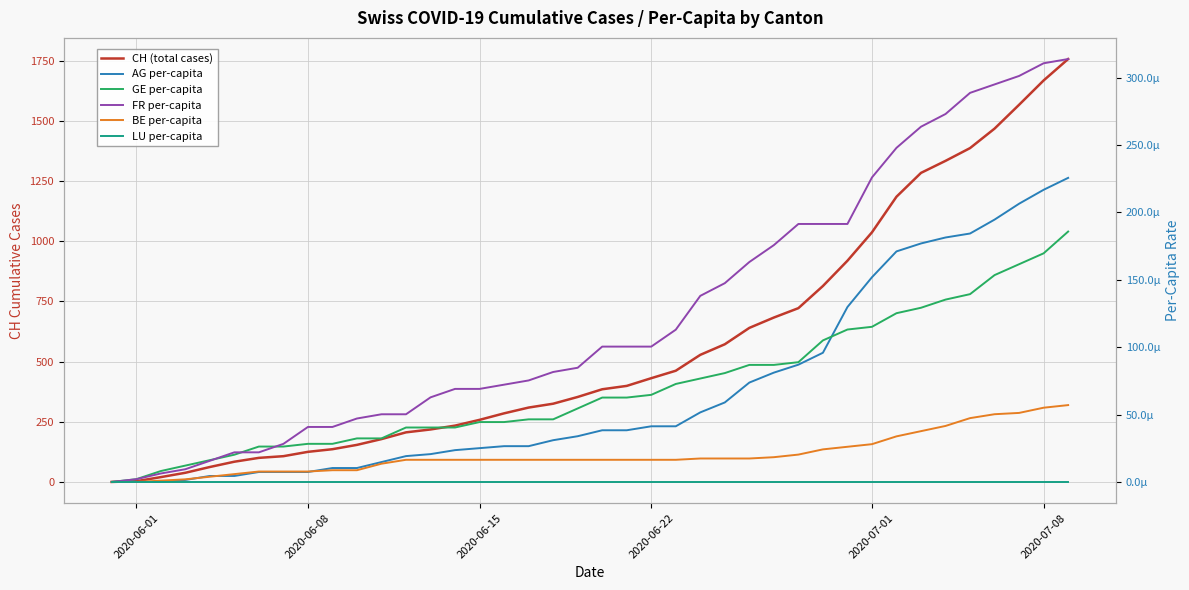

At how many categories does at least one series exceed 1407?

4